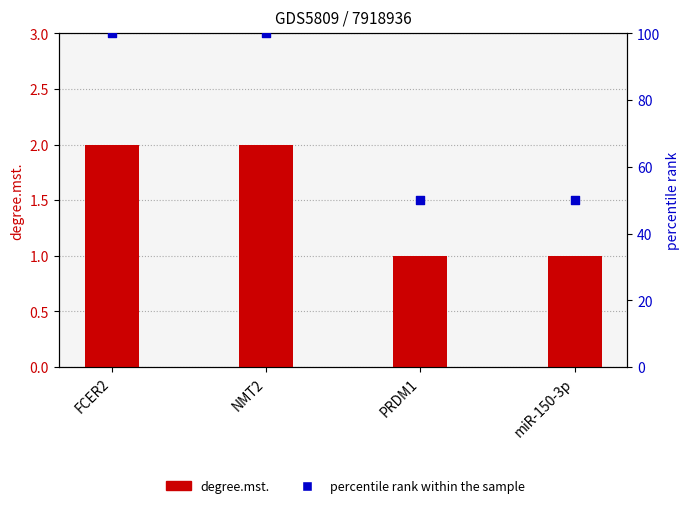

Which series has the widest spread of Y values?

percentile rank within the sample